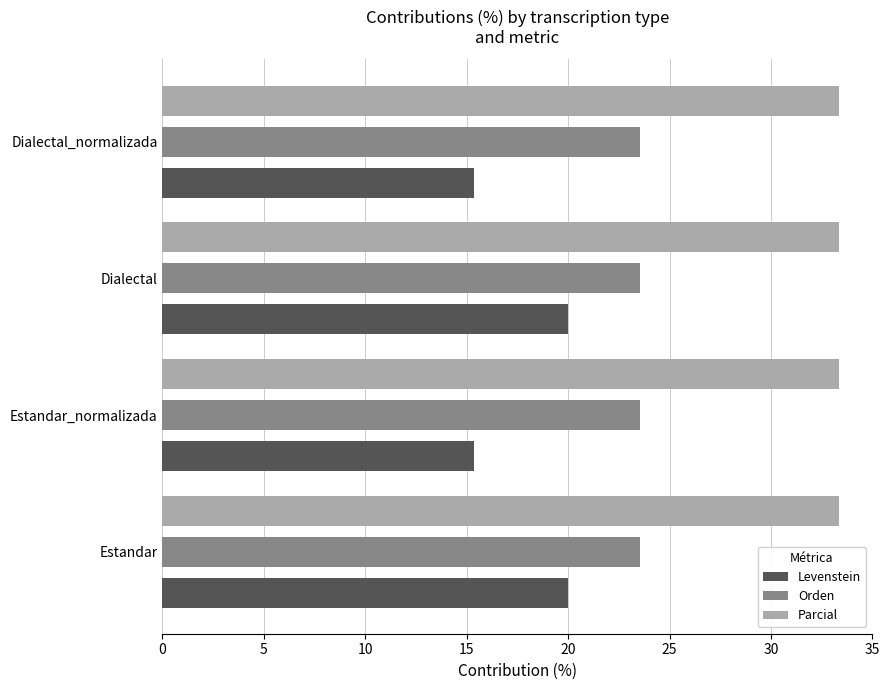

What is the average value of the Levenstein series?

17.7